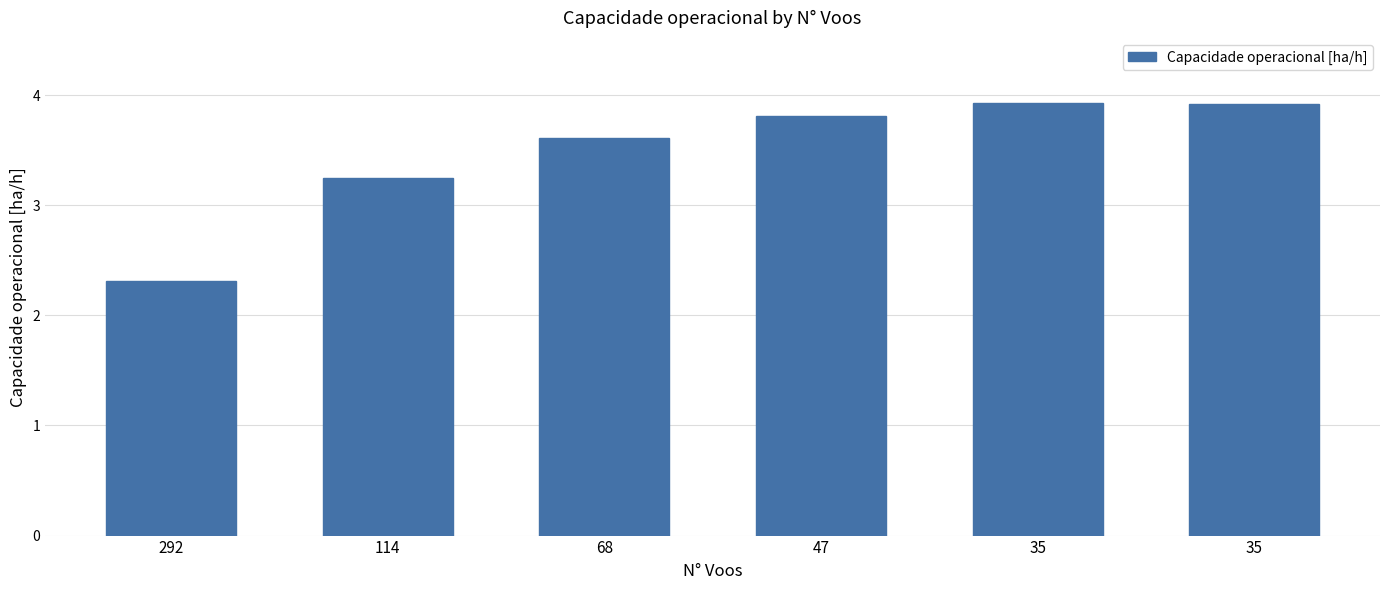

Does the chart contain stacked bars?

No